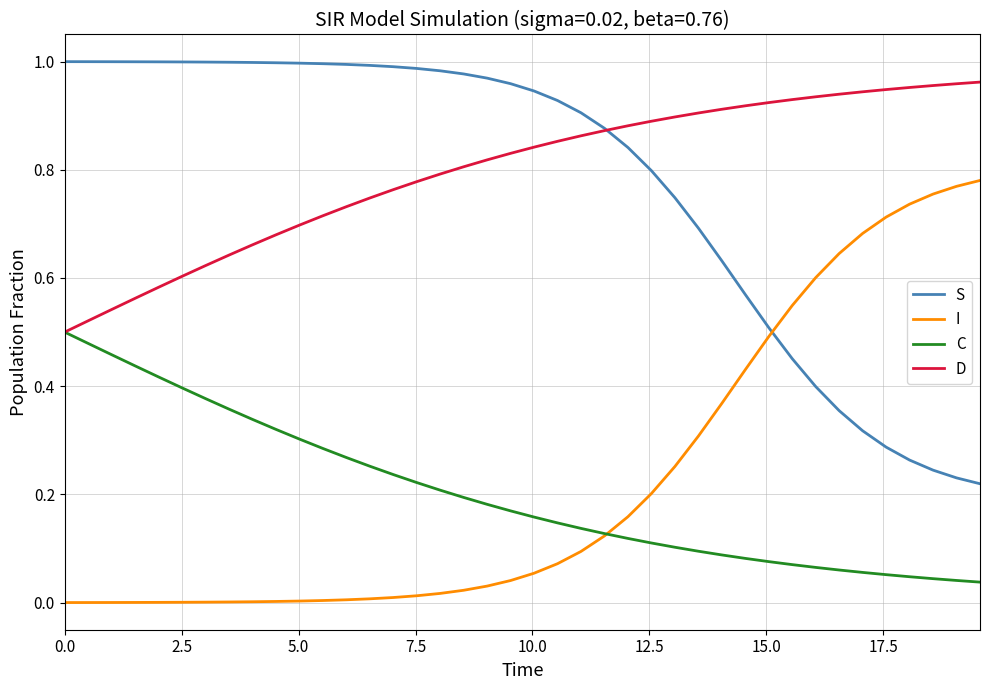

True or false: D and I intersect in this chart.

False